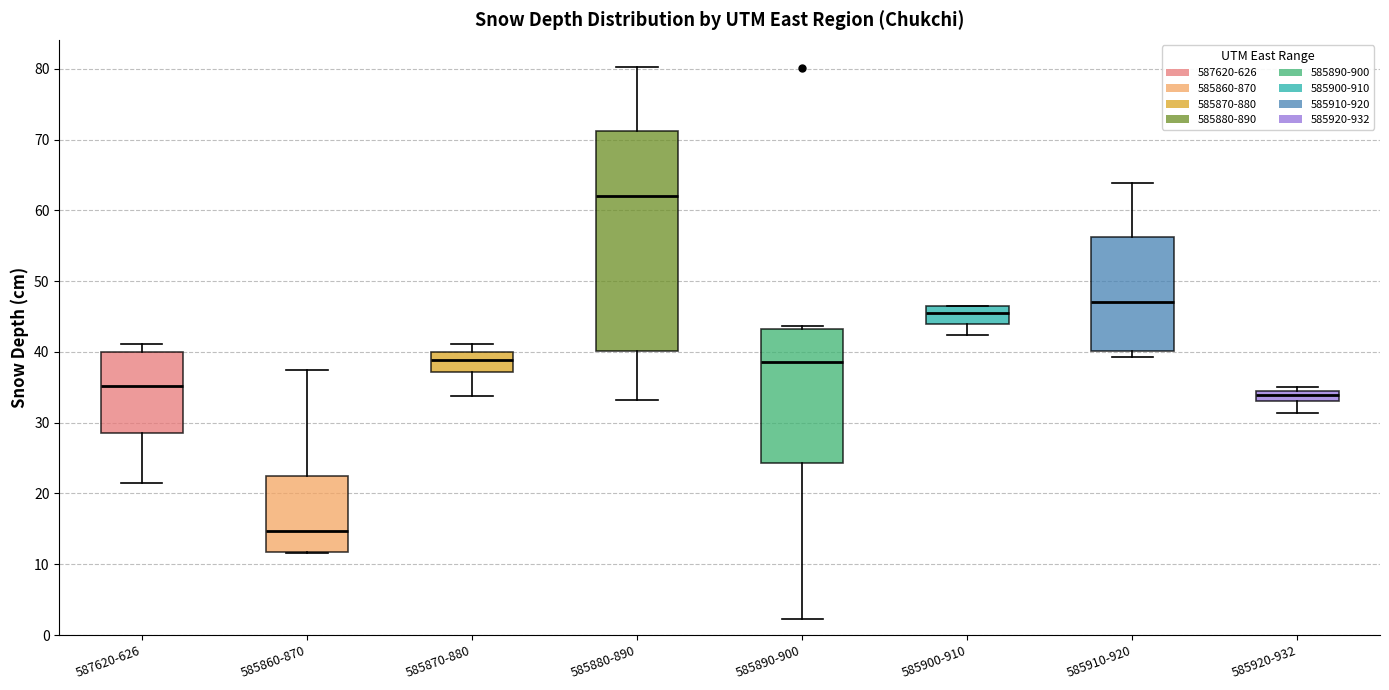

Comparing the boxes themselves (not the whiskers), which one is the tallest?

585880-890